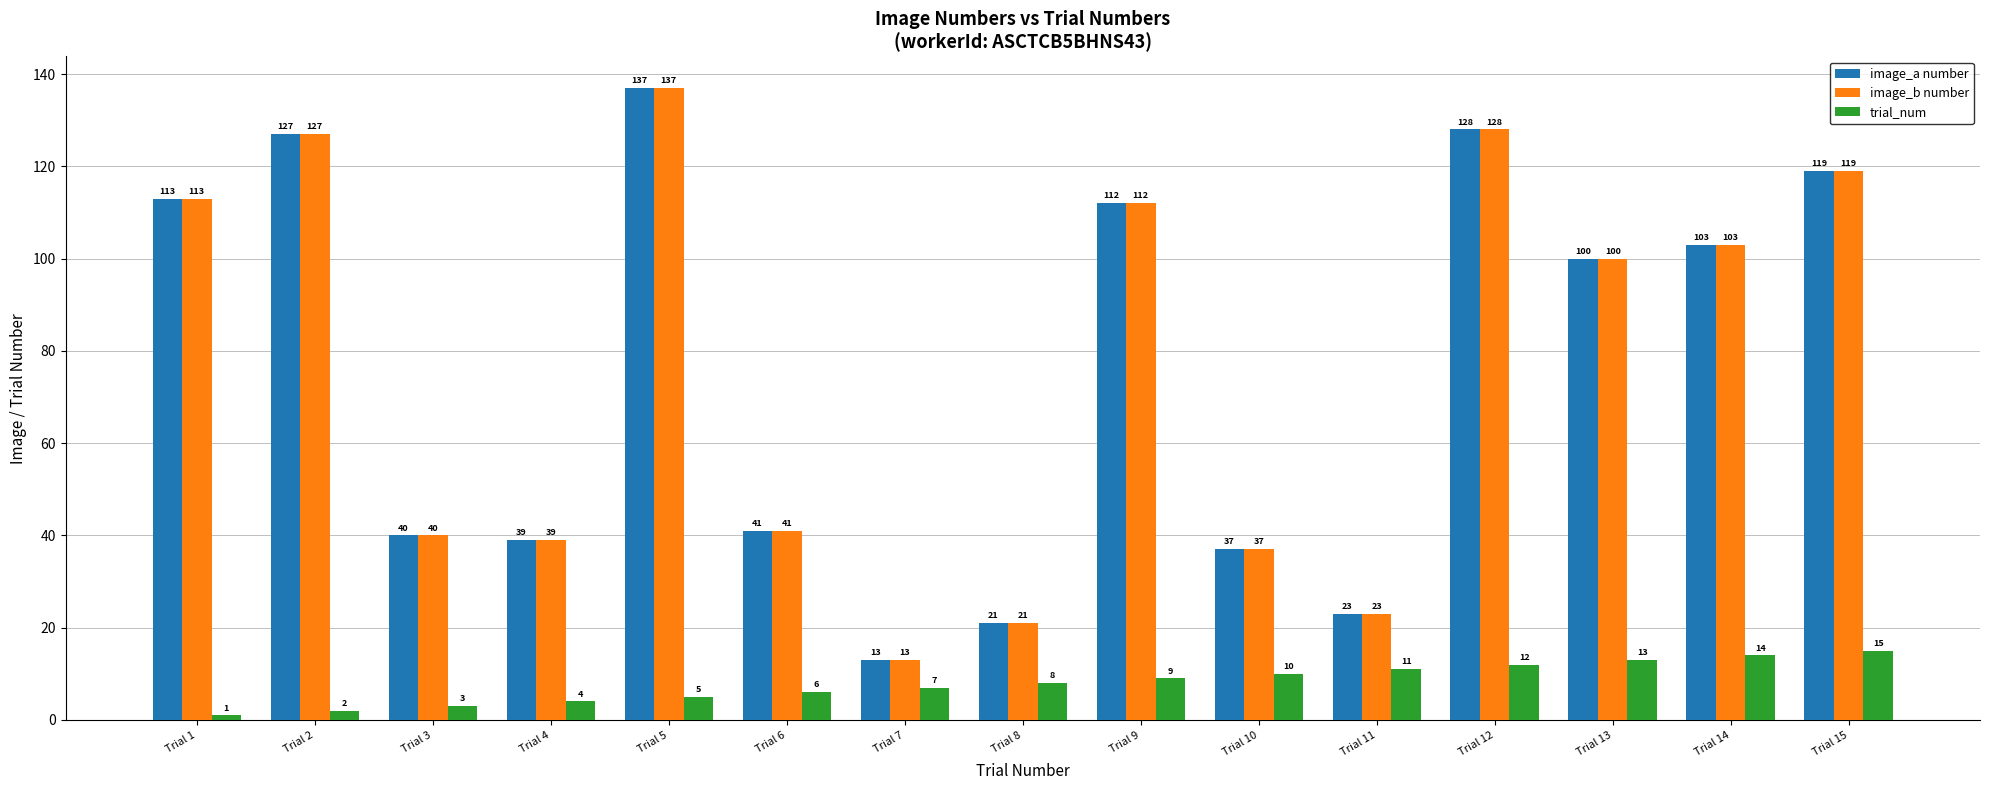

How many bars are there in each group?

3